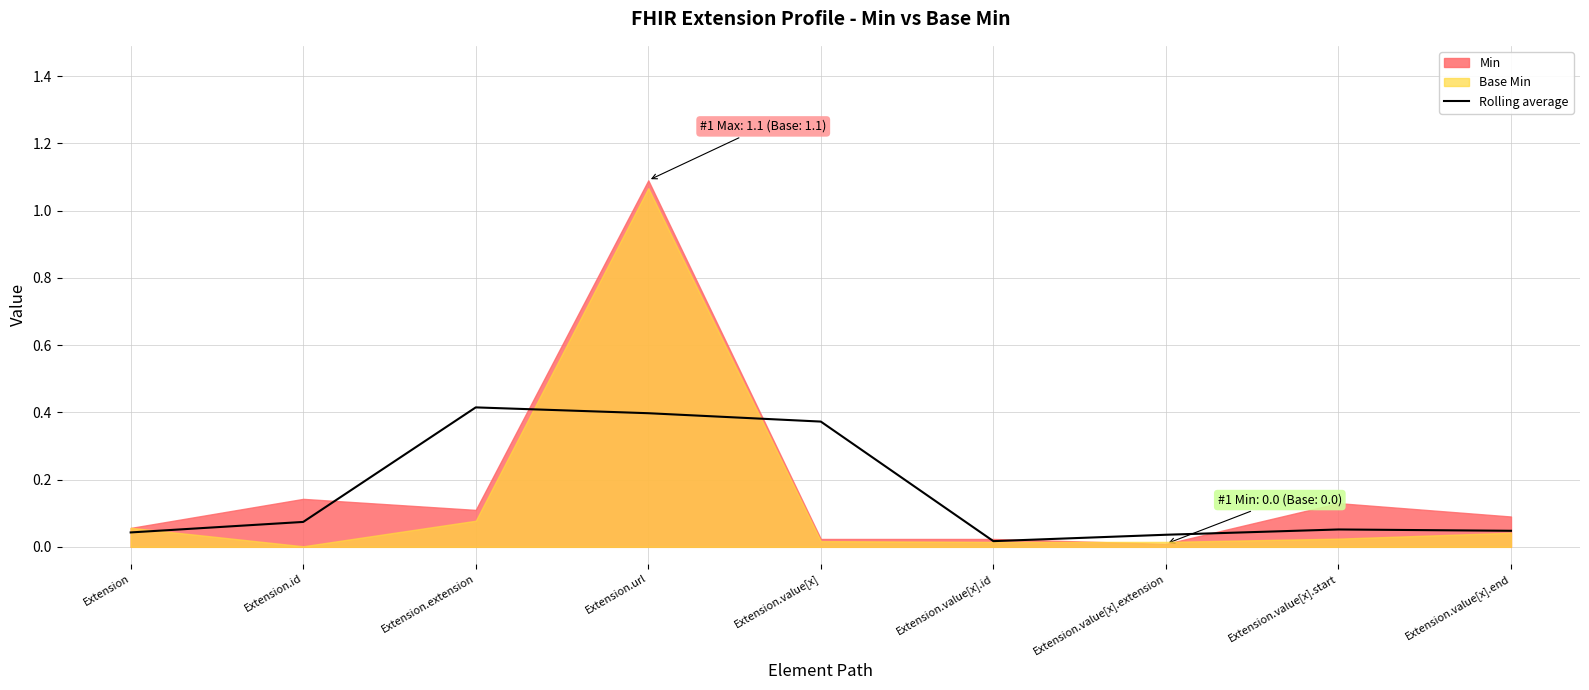

What position from the left is Extension?

1